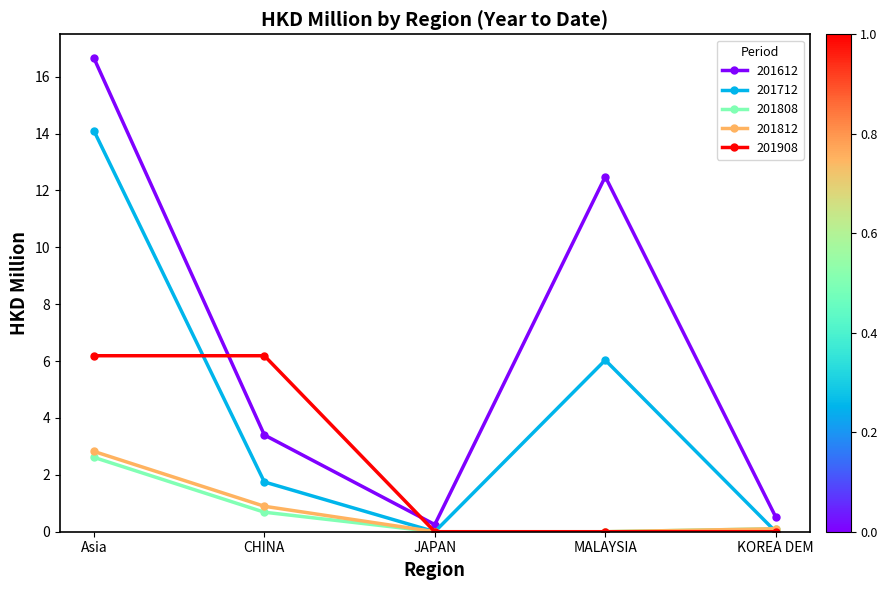

How many data points does each series have?

5